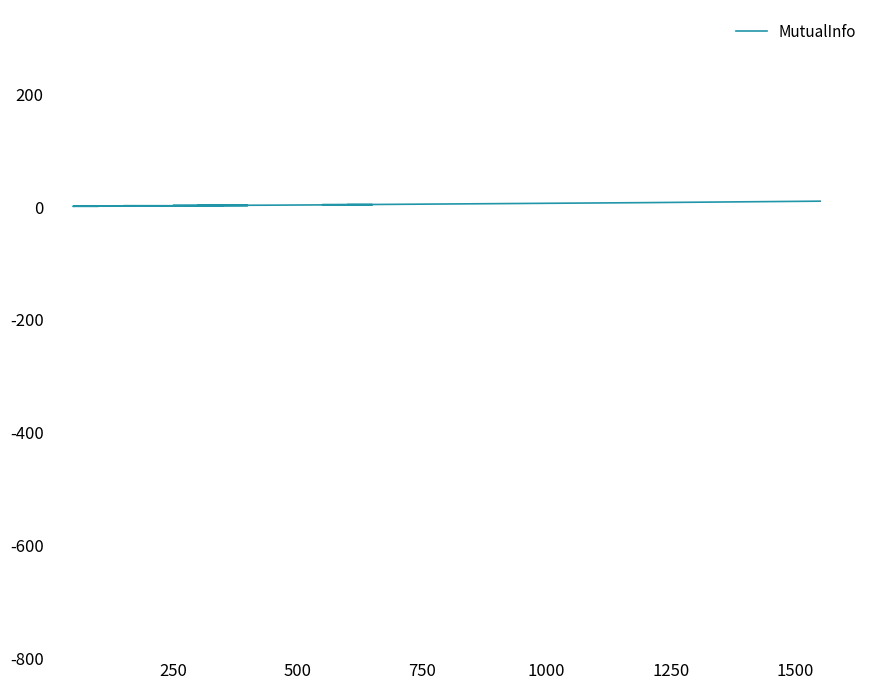

True or false: the data shows 0.7 at 13.

False